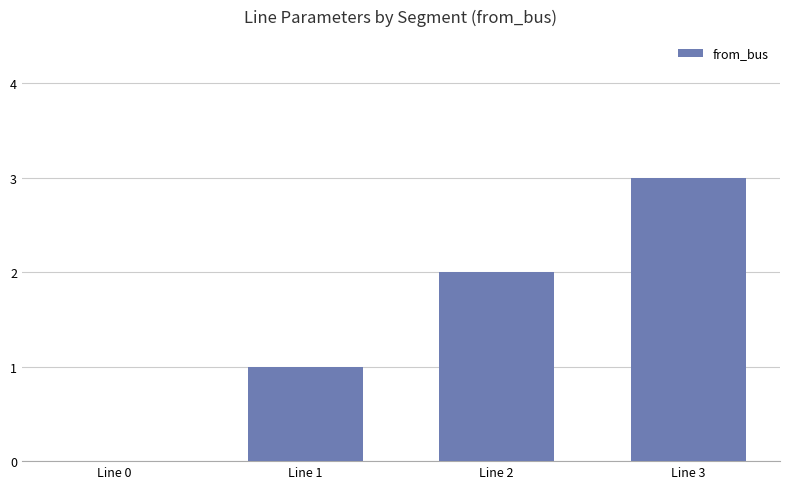

True or false: the data shows 0 at Line 1.

False